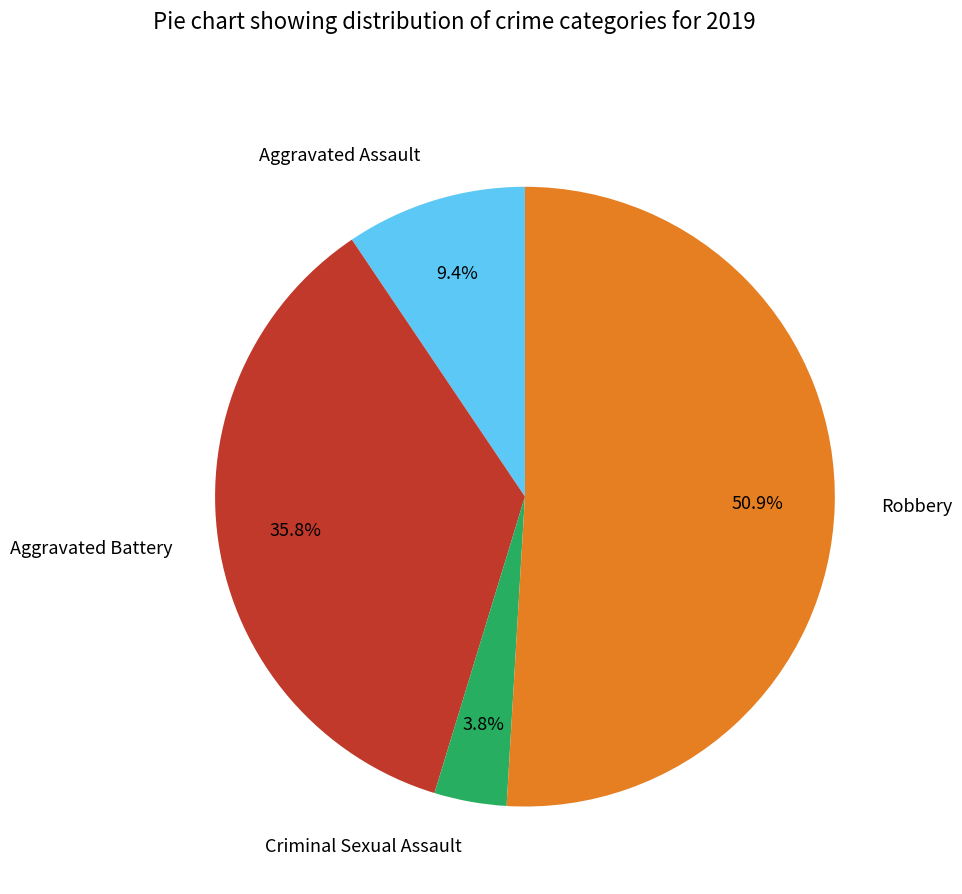

Combined, do Aggravated Battery and Aggravated Assault account for over 50%?

No